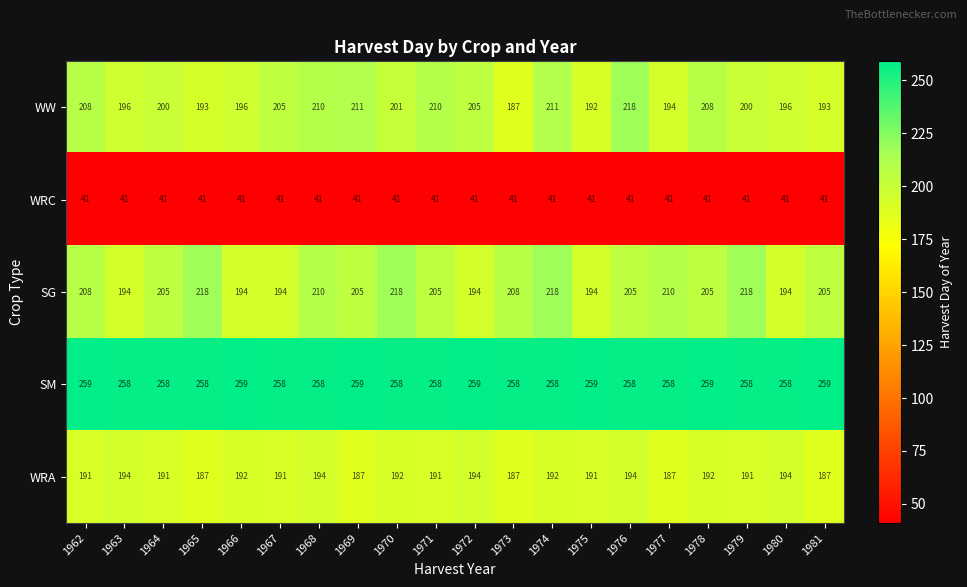

Is the value of WRC at 1968 greater than the value of SG at 1979?

No